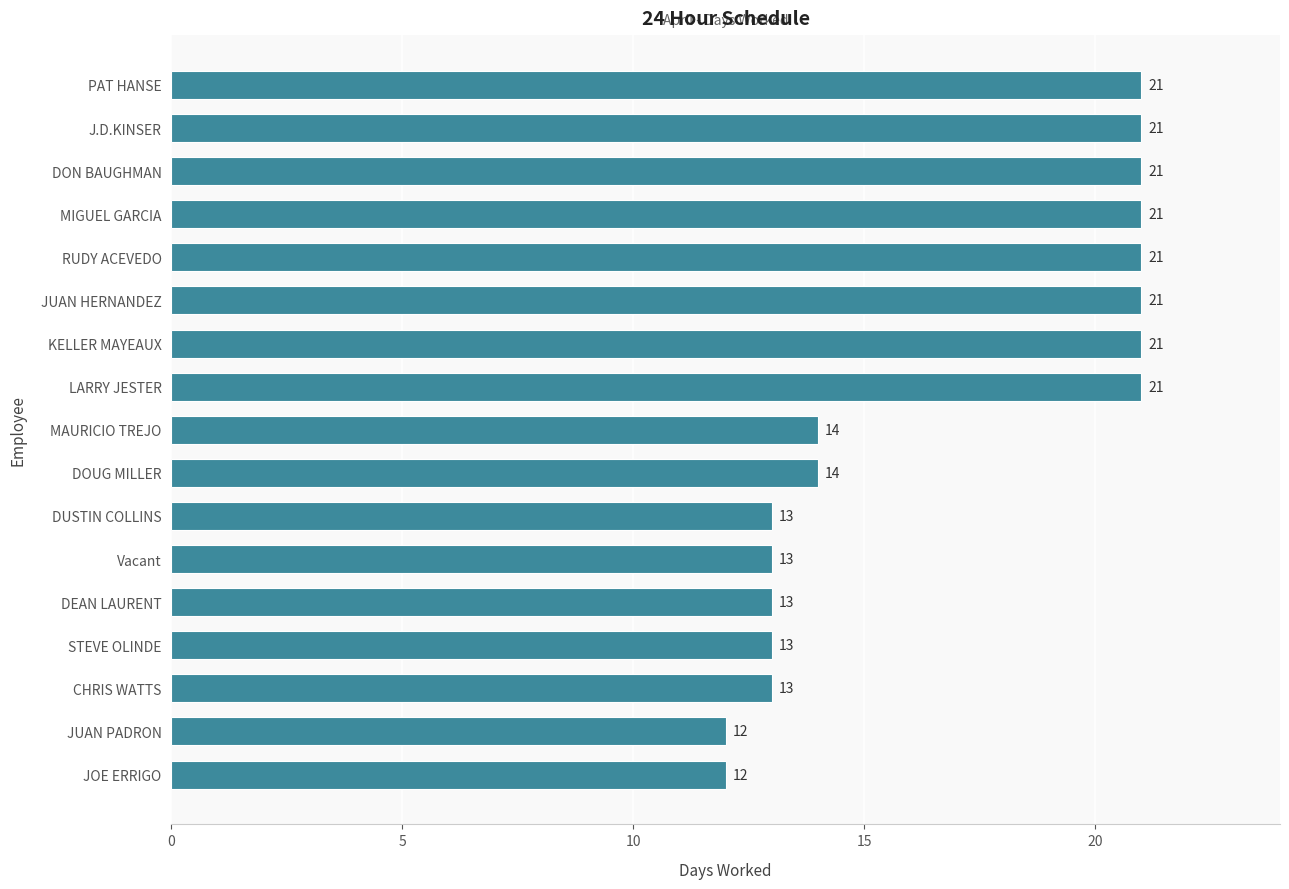

What is the greatest value displayed?

21